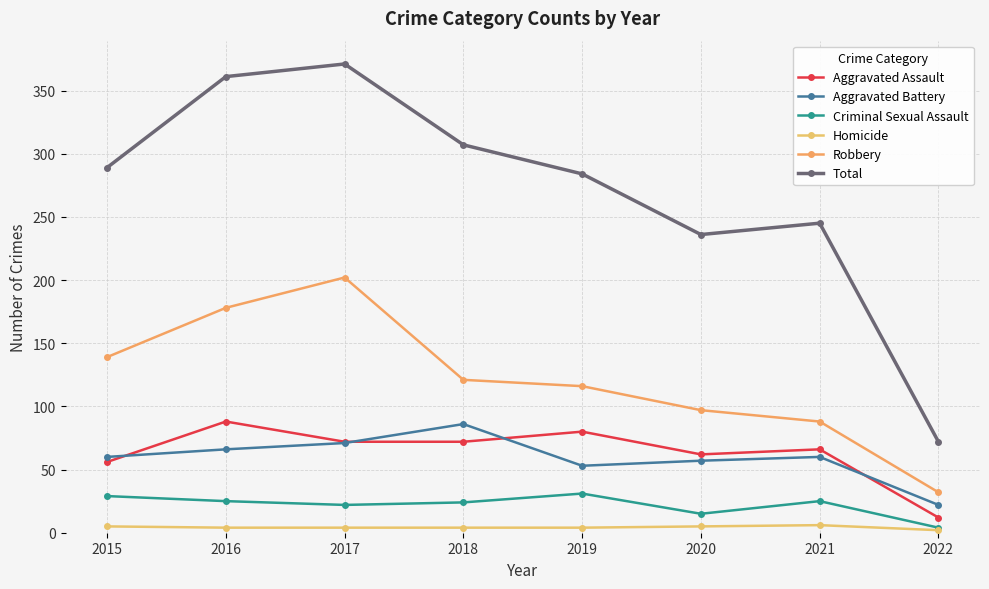

Between 2015 and 2017, which series saw the biggest shift?

Total